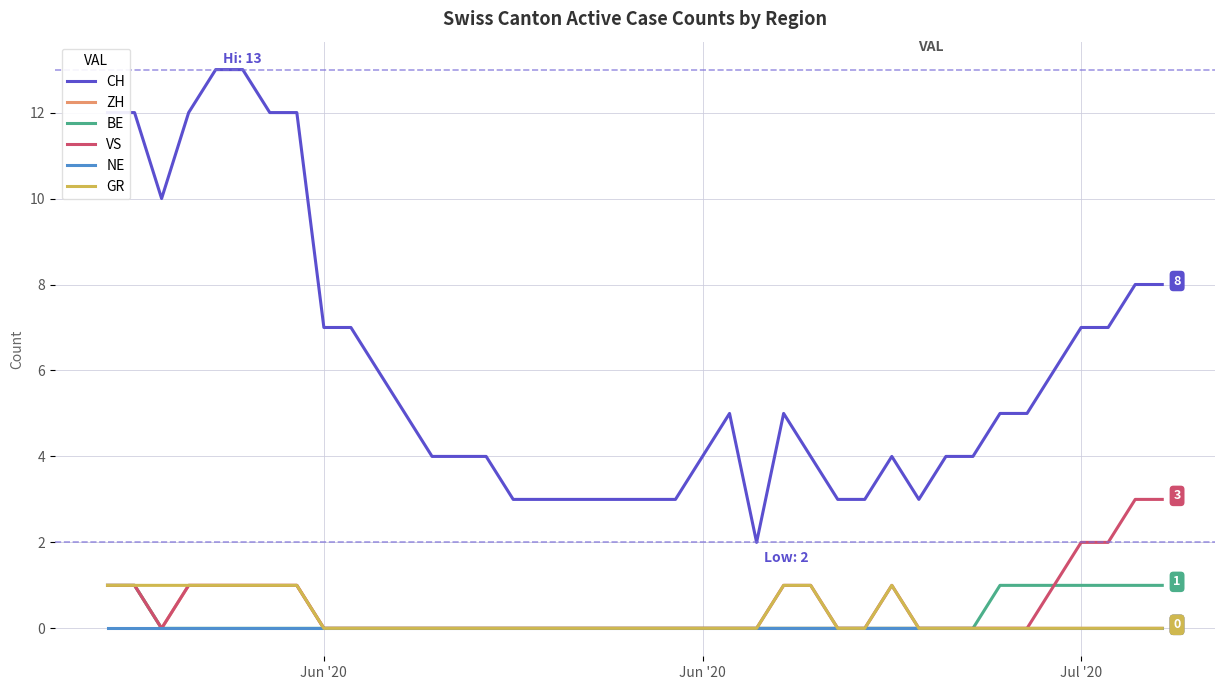

Which series has the largest range (max minus min)?

CH